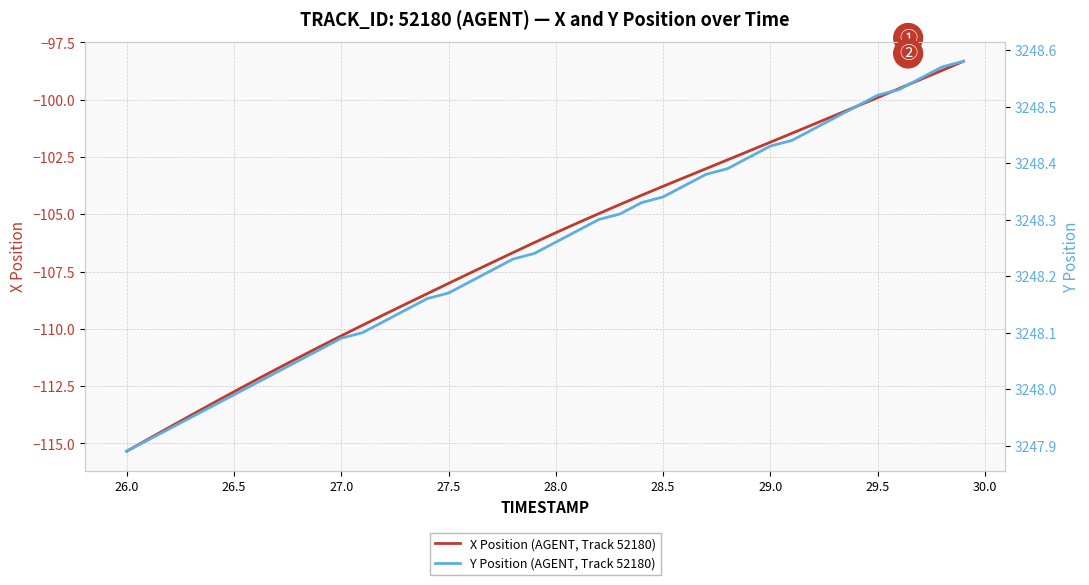

True or false: X Position (AGENT, Track 52180) and Y Position (AGENT, Track 52180) cross at least once.

False